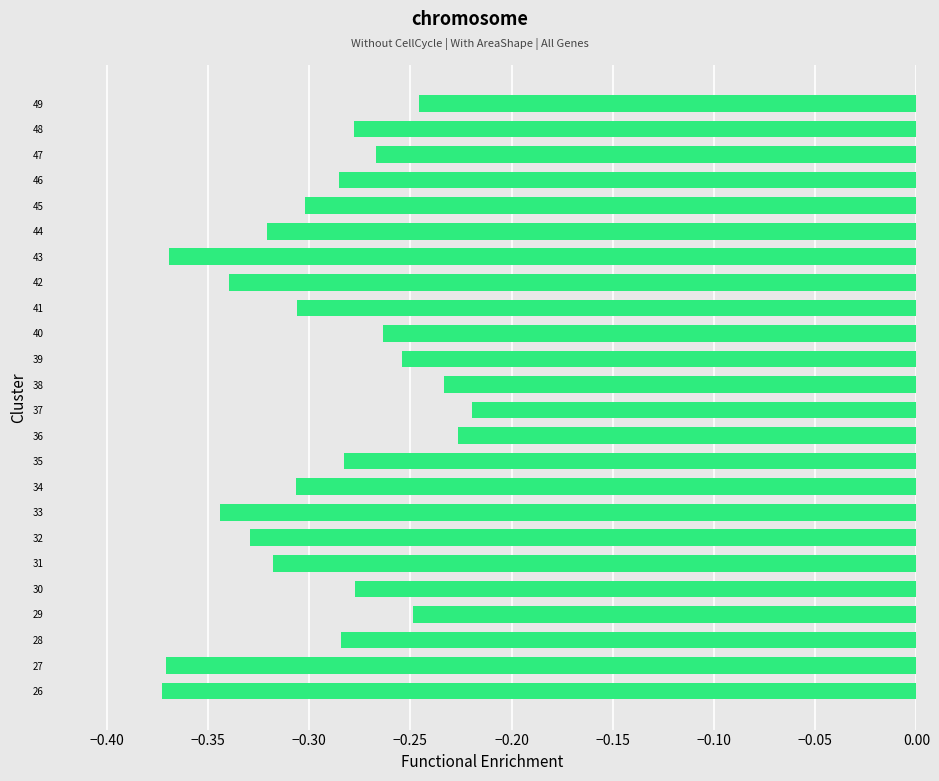

What is the change in value from 27 to 38?

+0.1